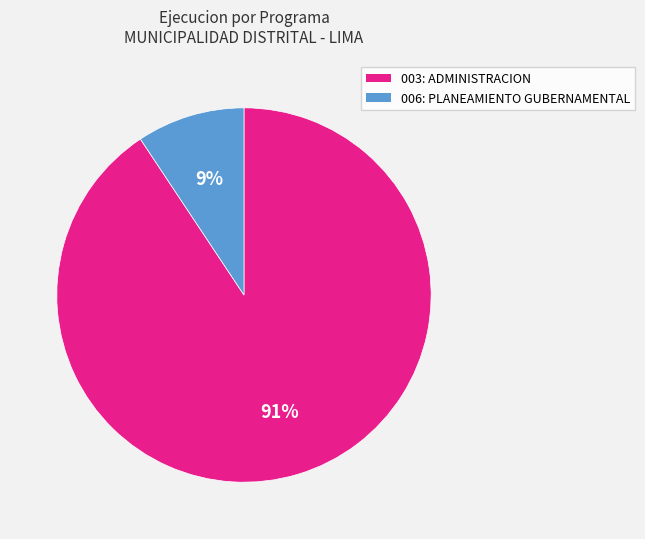

Which category has the biggest portion of the pie?

003: ADMINISTRACION